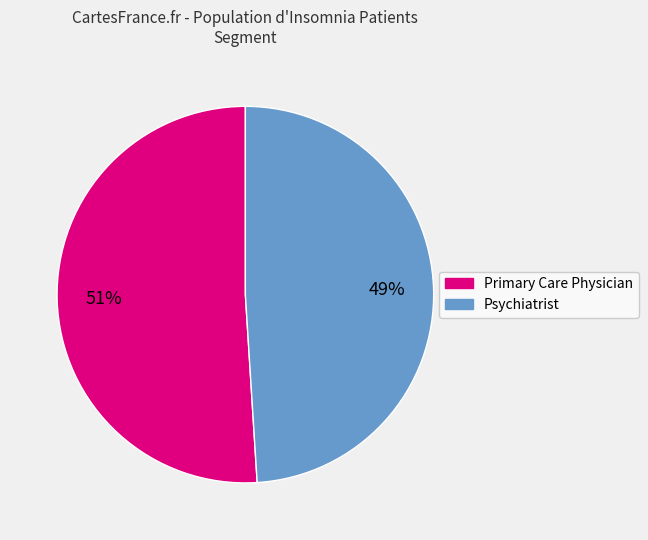

What percentage is the Psychiatrist slice, to the nearest percent?

49%